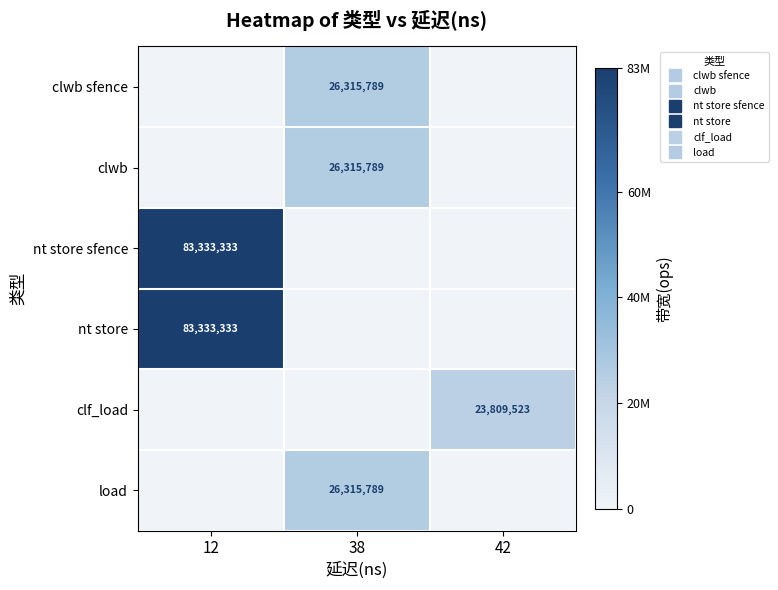

How many categories are shown in the chart?

3